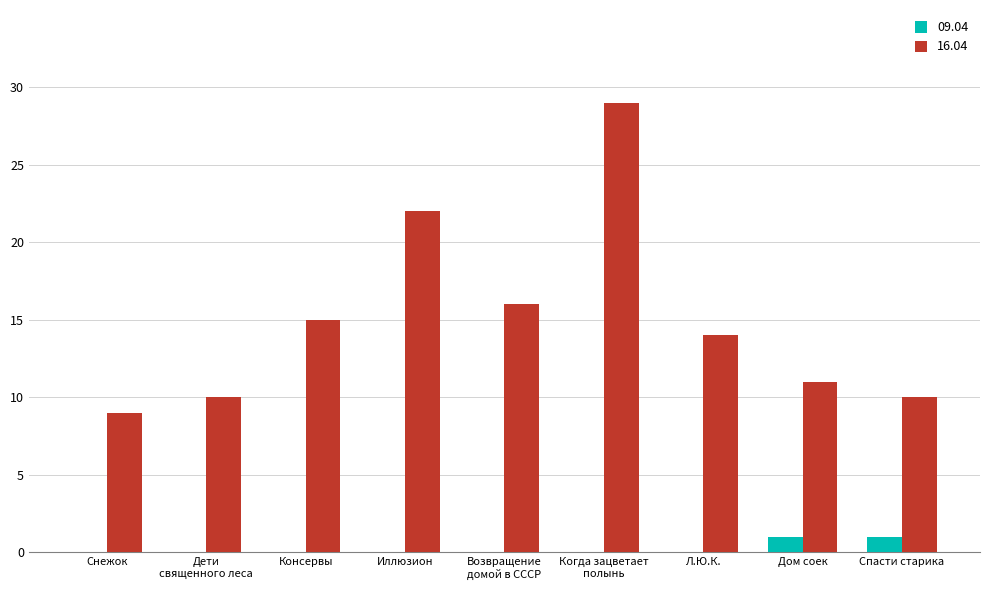

Is the value of 16.04 at Иллюзион greater than the value of 09.04 at Консервы?

Yes